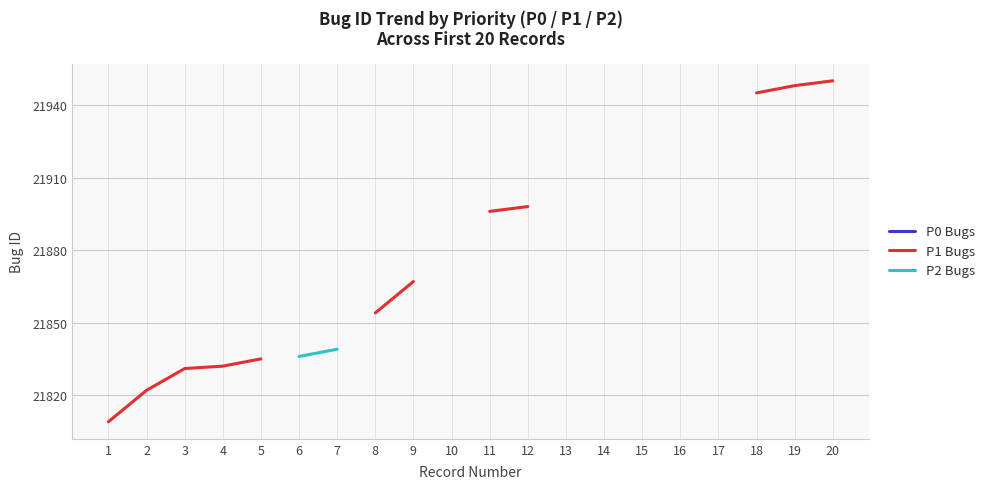

Which label corresponds to the largest value in the chart?

20